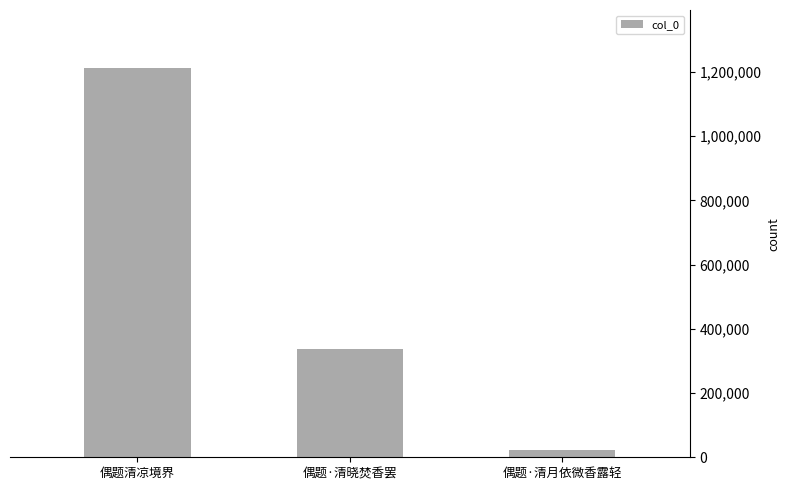

Rank the categories by value from highest to lowest.

偶题清凉境界, 偶题·清晓焚香罢, 偶题·清月依微香露轻